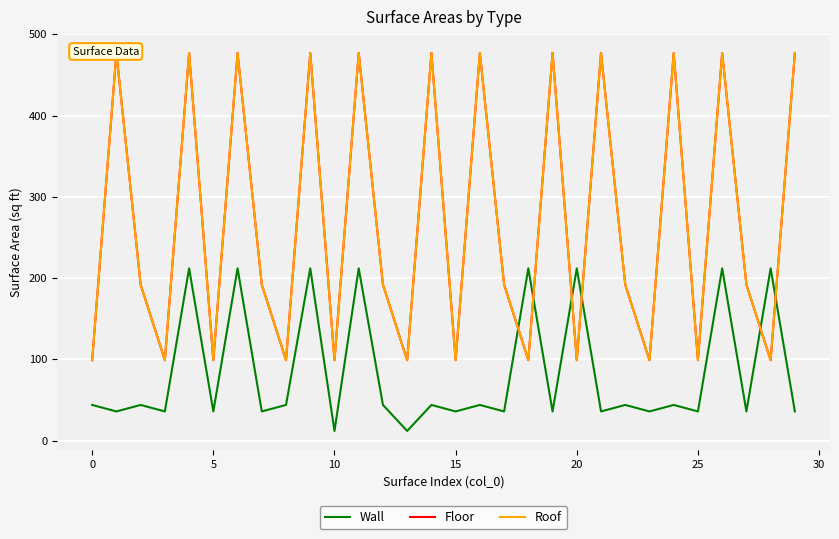

The Wall series shows 48 at 27. True or false?

False